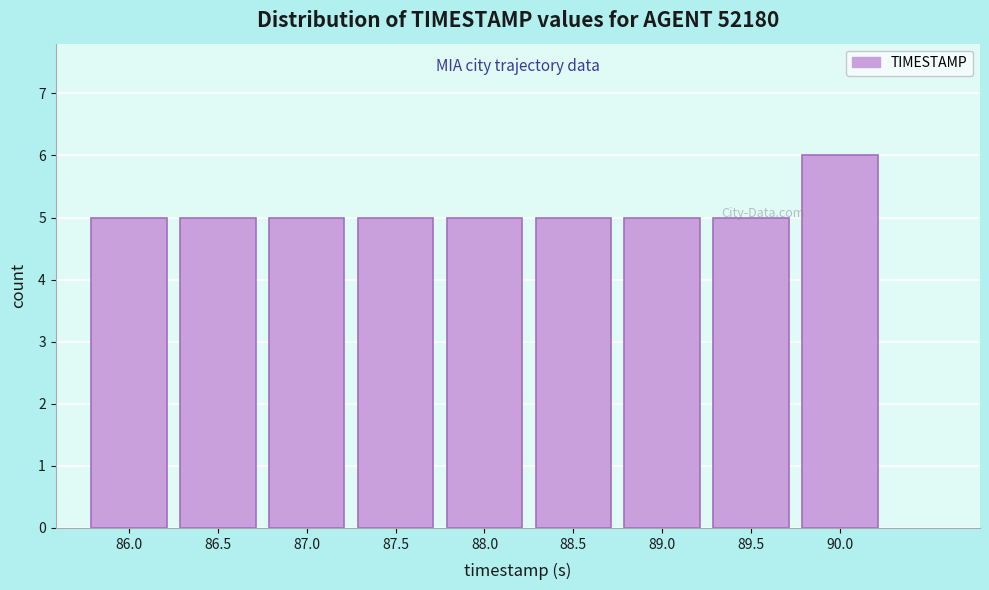

True or false: the data shows 3 at 86.0.

False